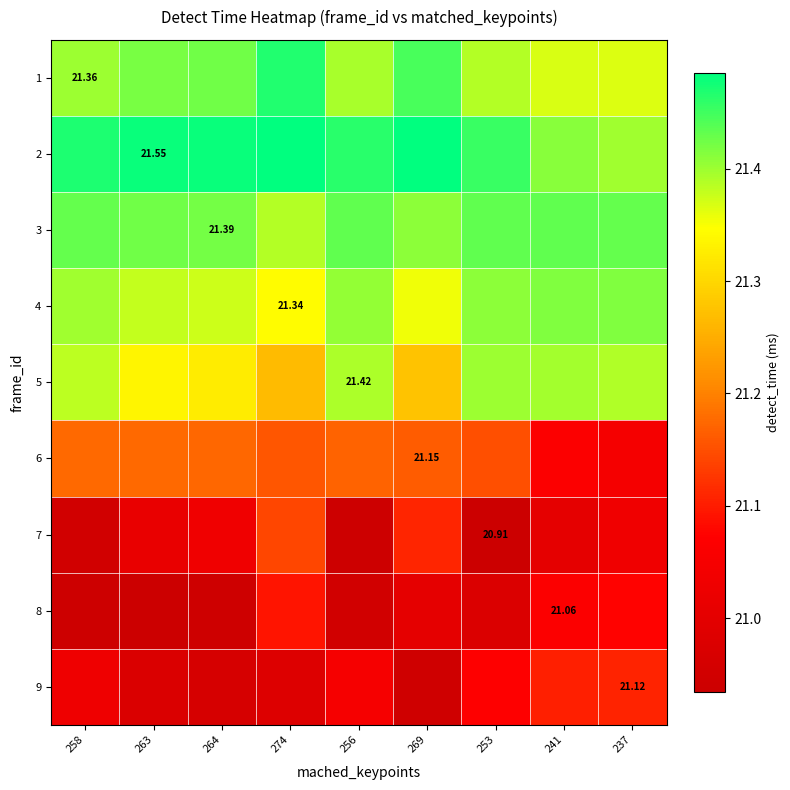

List the series in order of their peak value, lowest first.

8, 9, 7, 6, 5, 4, 3, 1, 2